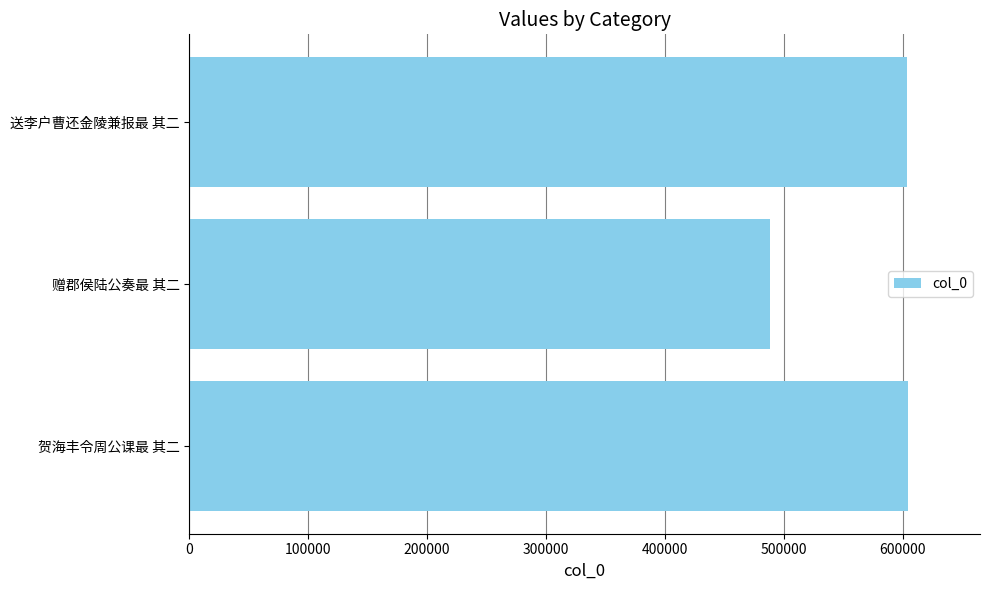

The chart shows a value of 488669 at 赠郡侯陆公奏最 其二. True or false?

True